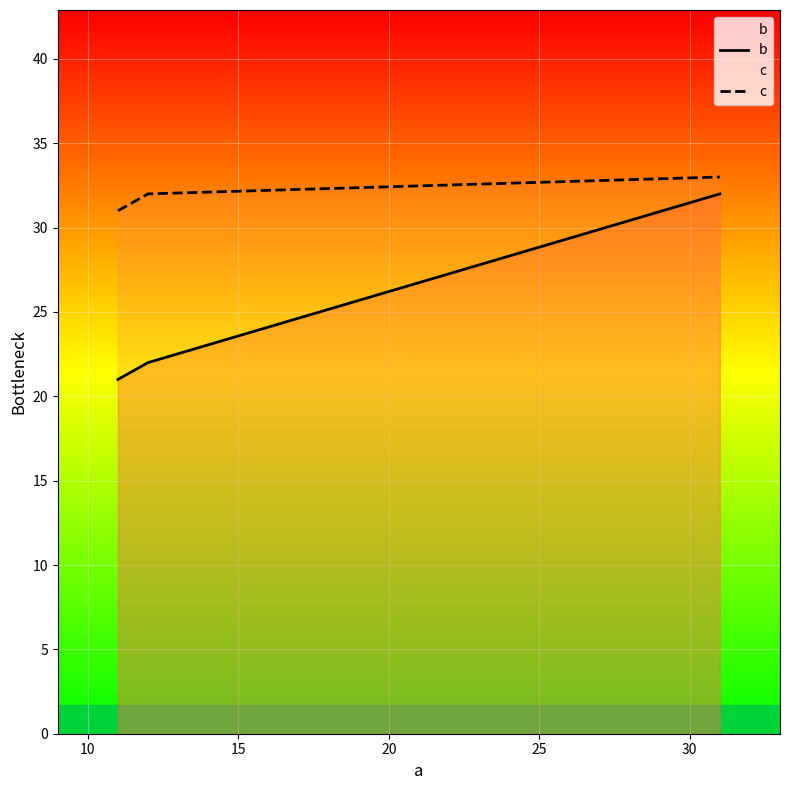

What is the difference between the maximum and minimum values in the b series?

11